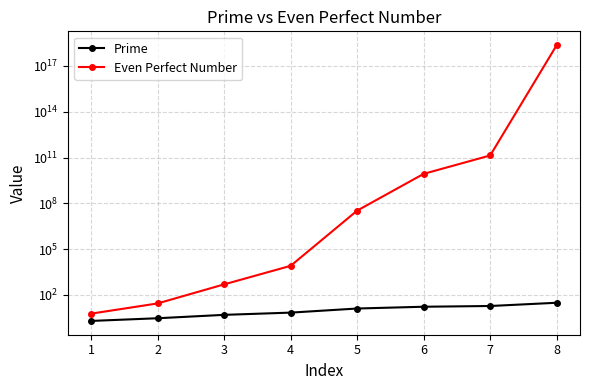

How many categories are shown in the chart?

8